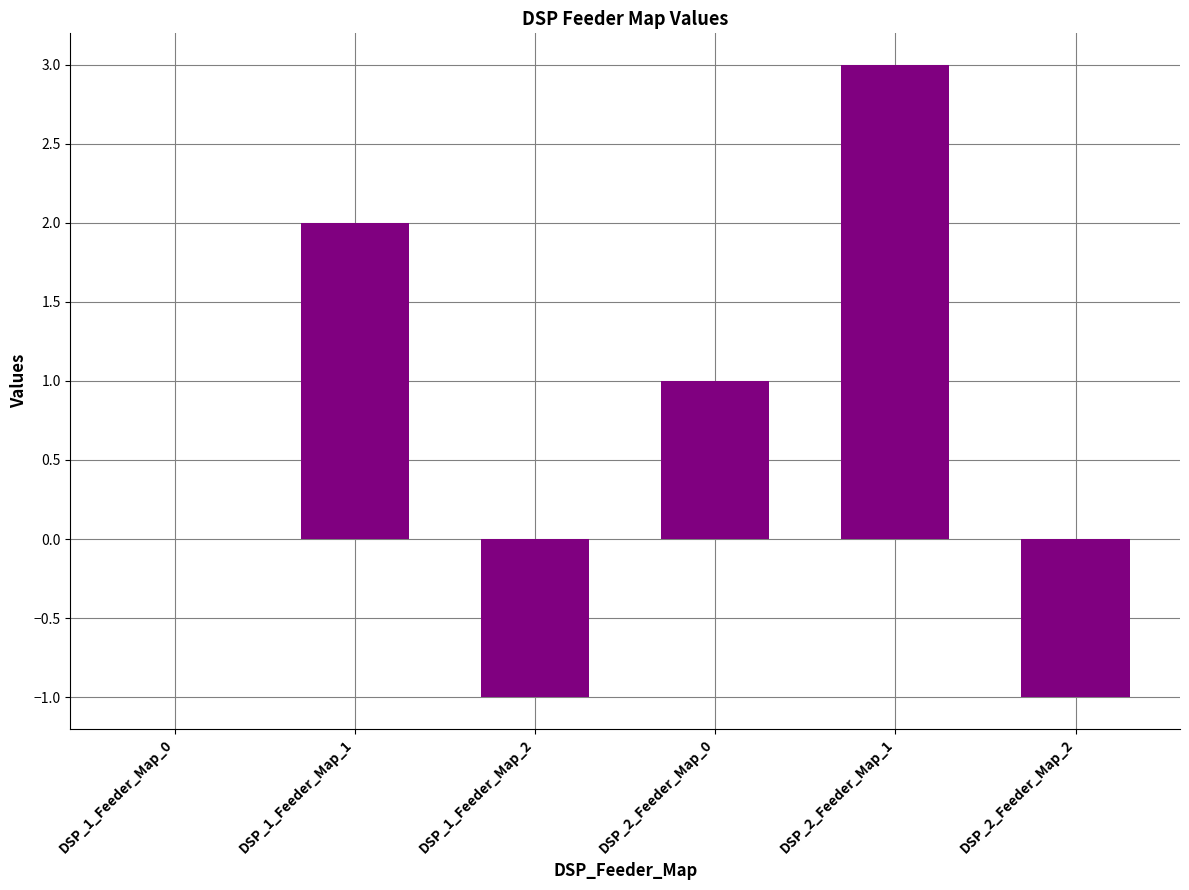

What is the change in value from DSP_2_Feeder_Map_0 to DSP_2_Feeder_Map_1?

+2